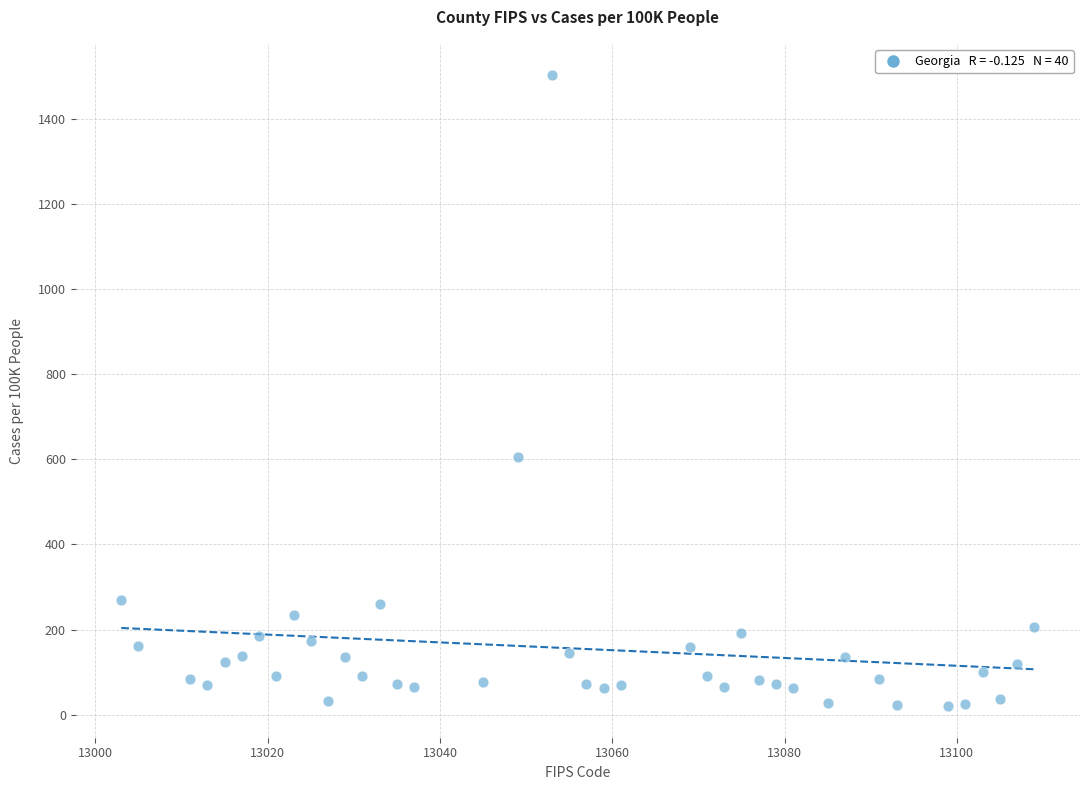

What Y value in the scatter plot is closest to 761?

604.8